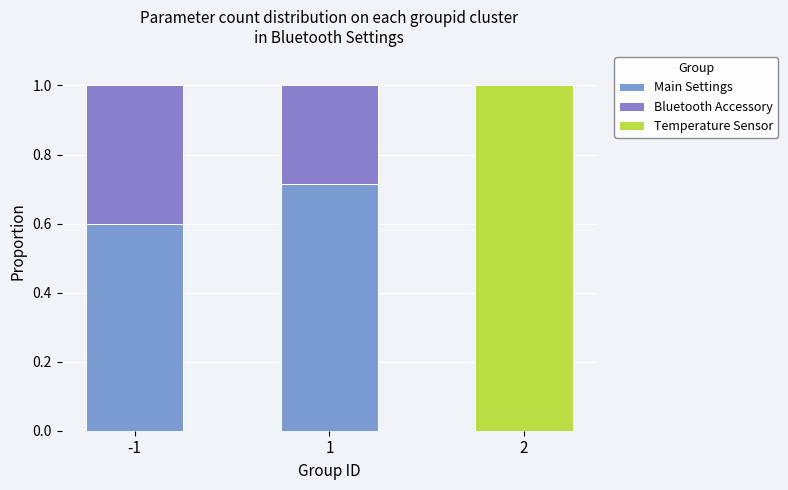

How many data points does each series have?

3